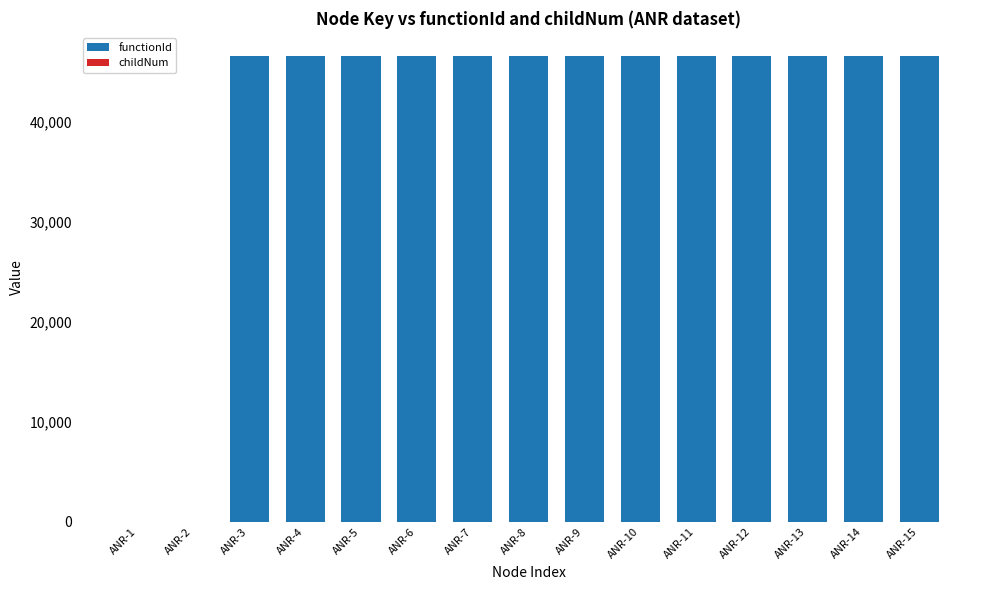

True or false: functionId has a value of 46554 at ANR-11.

True